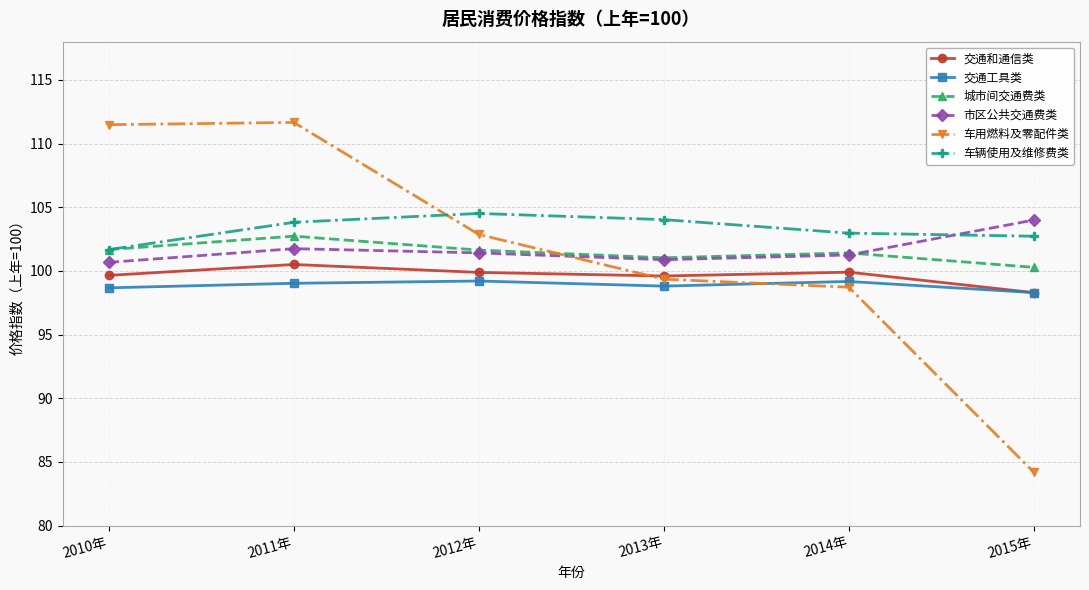

What are all the series names shown in the legend?

交通和通信类, 交通工具类, 城市间交通费类, 市区公共交通费类, 车用燃料及零配件类, 车辆使用及维修费类